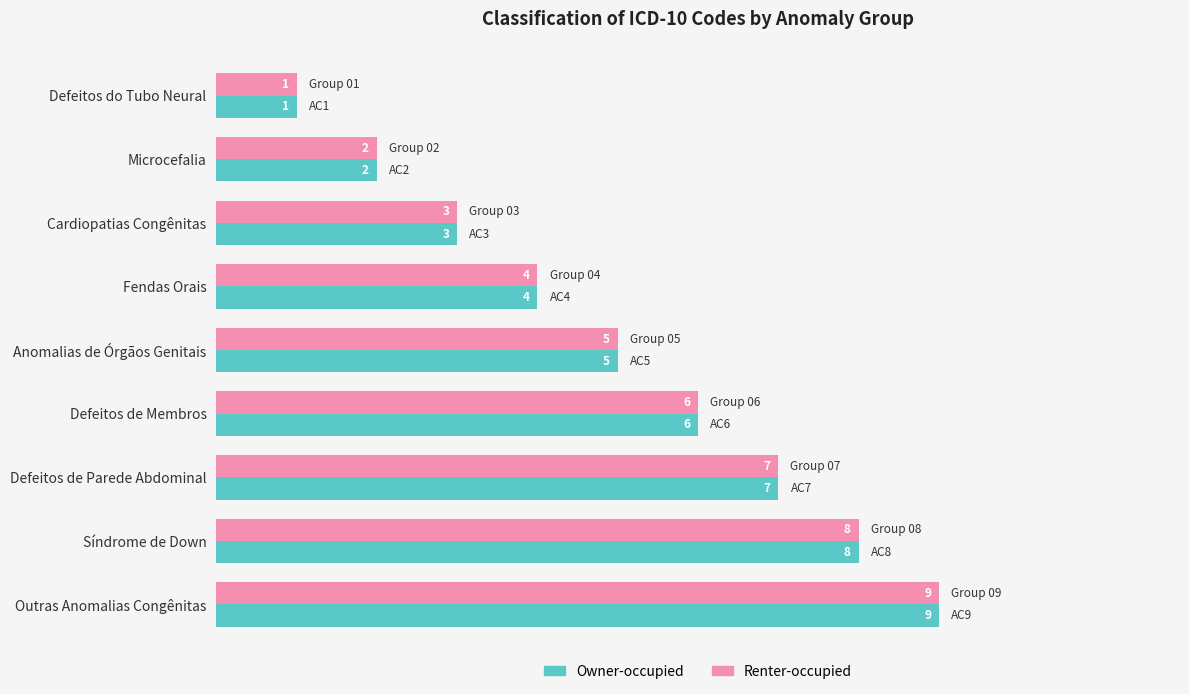

Rank the categories by Owner-occupied value from highest to lowest.

Outras Anomalias Congênitas, Síndrome de Down, Defeitos de Parede Abdominal, Defeitos de Membros, Anomalias de Órgãos Genitais, Fendas Orais, Cardiopatias Congênitas, Microcefalia, Defeitos do Tubo Neural